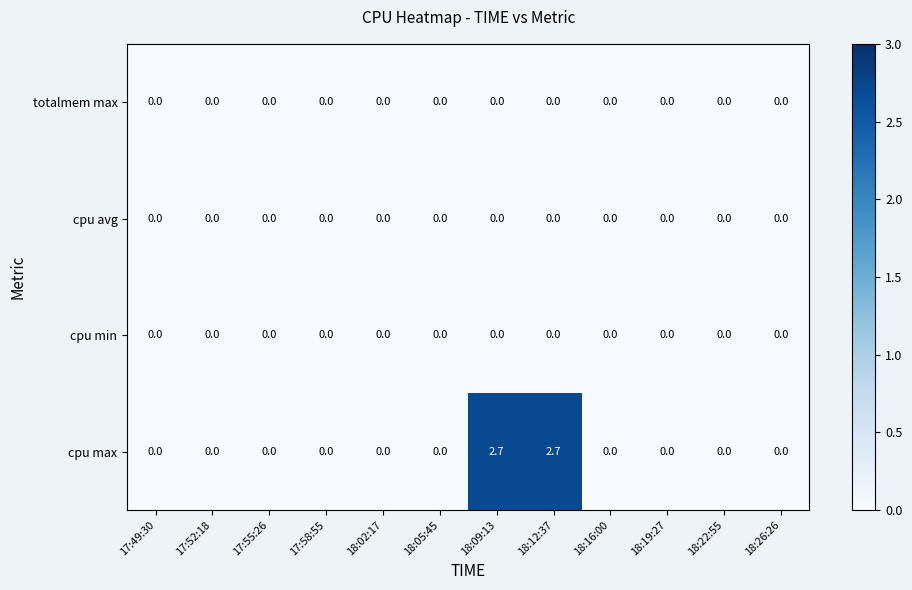

What is the maximum value shown in the chart?

2.7